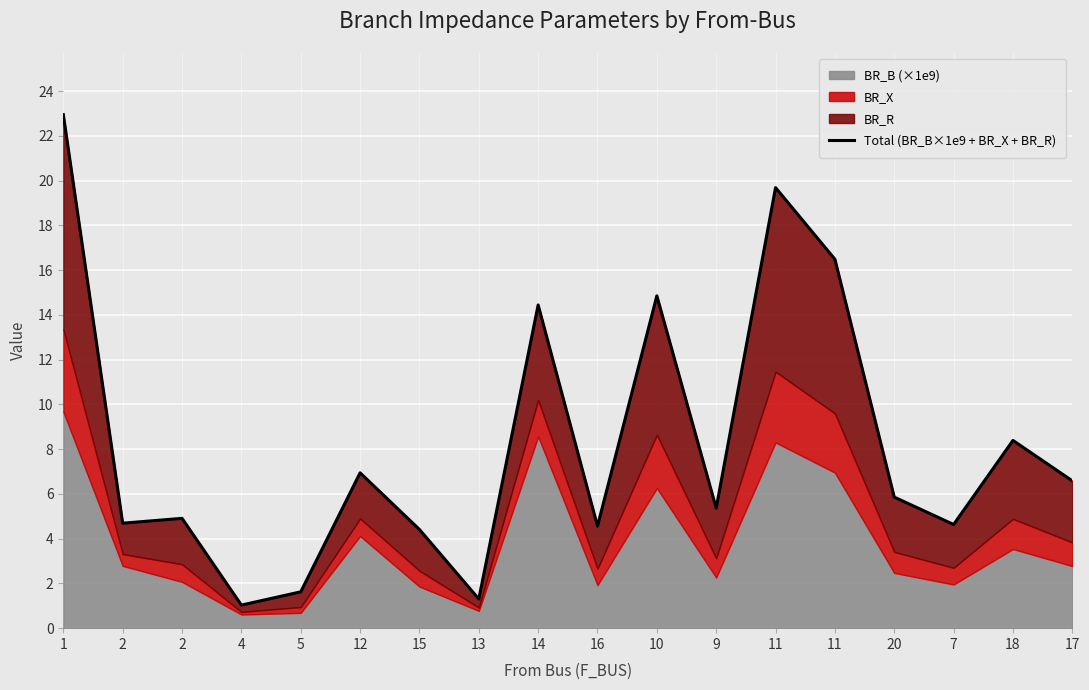

Reading left to right, list all the values displayed in this chart.

22.9	4.7	4.9	1.0	1.6	6.9	4.4	1.3	14.4	4.6	14.8	5.4	19.7	16.5	5.9	4.6	8.4	6.6